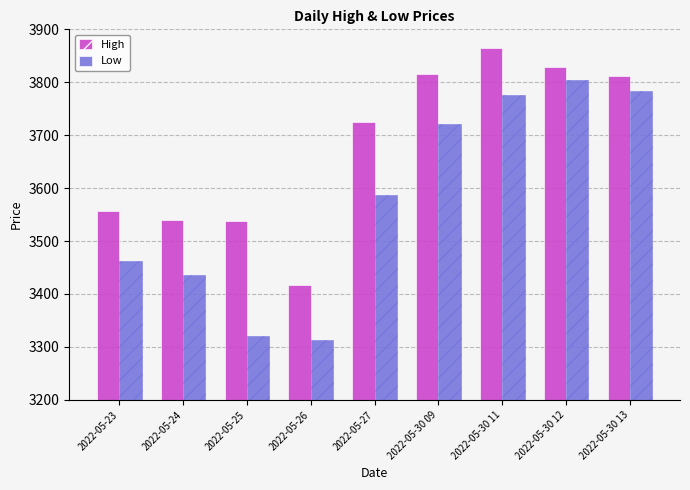

How many values in the High series exceed 3725?

4